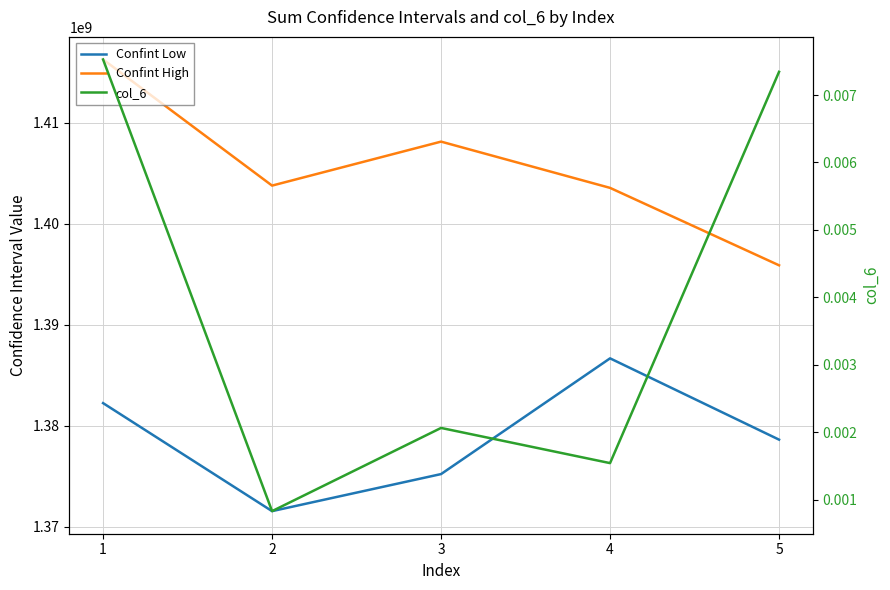

True or false: Confint Low has more than 2 interior local peaks.

False